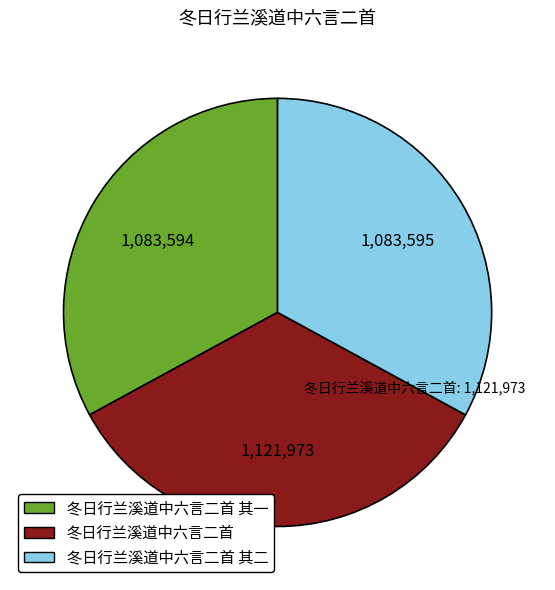

Does any single category account for the majority?

No